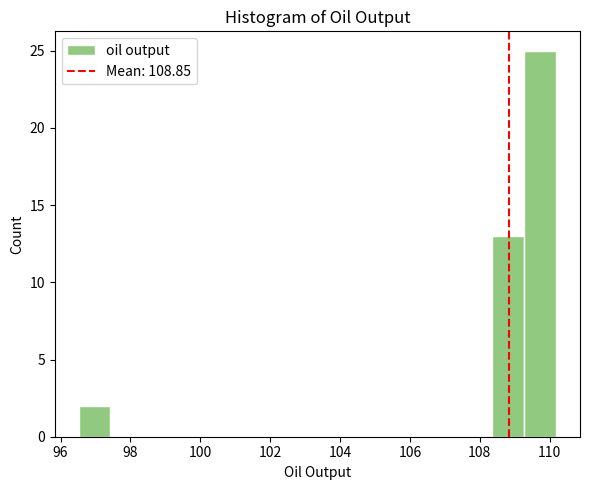

Reading left to right, transcribe this chart: for each bar, give the range it covers on the x-axis and its height. Neither the bar edges nor the heights are printed on the chart, so give them approximately, as read against the axes.

96.6 to 97.4: 2
97.4 to 98.4: 0
98.4 to 99.2: 0
99.2 to 100.2: 0
100.2 to 101.0: 0
101.0 to 102.0: 0
102.0 to 102.8: 0
102.8 to 103.8: 0
103.8 to 104.8: 0
104.8 to 105.6: 0
105.6 to 106.6: 0
106.6 to 107.4: 0
107.4 to 108.4: 0
108.4 to 109.2: 13
109.2 to 110.2: 25